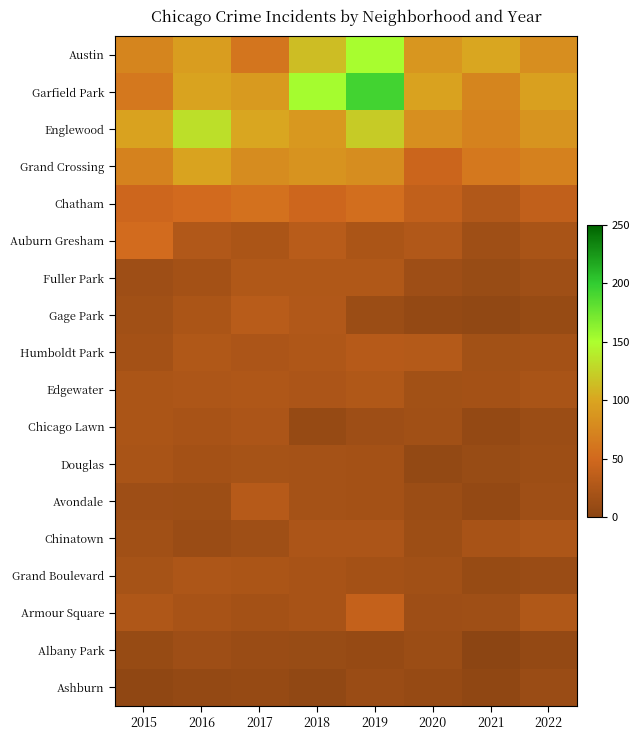

Which category has the highest value across all series?

2019